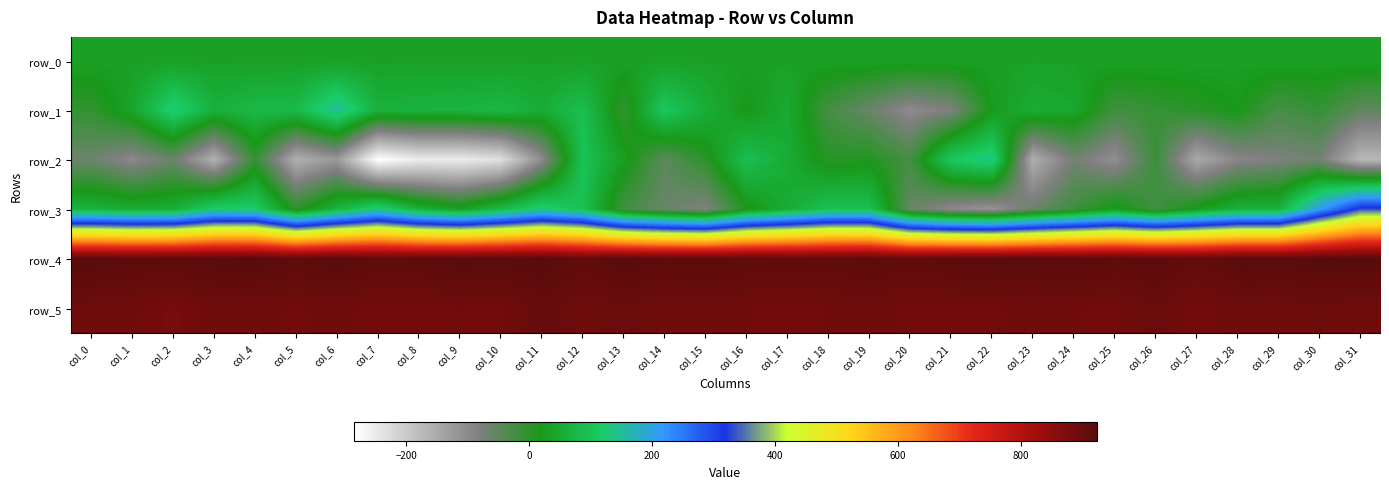

Which series has the widest spread of values?

row_3